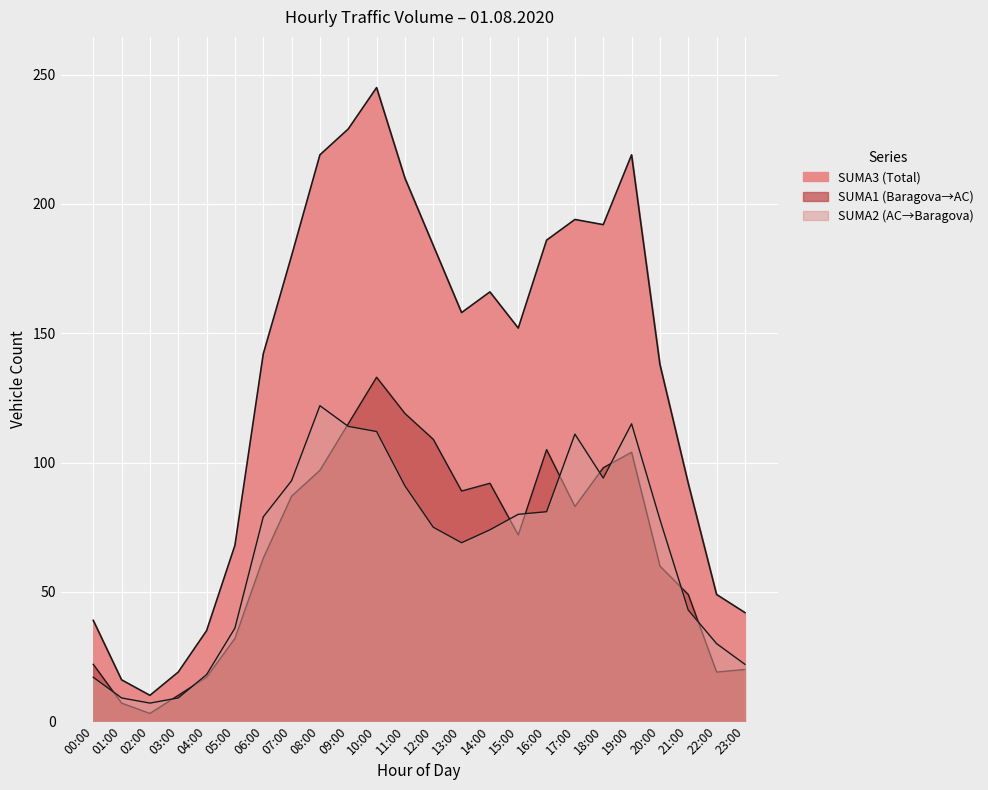

How many interior local peaks does the SUMA1 series have?

4